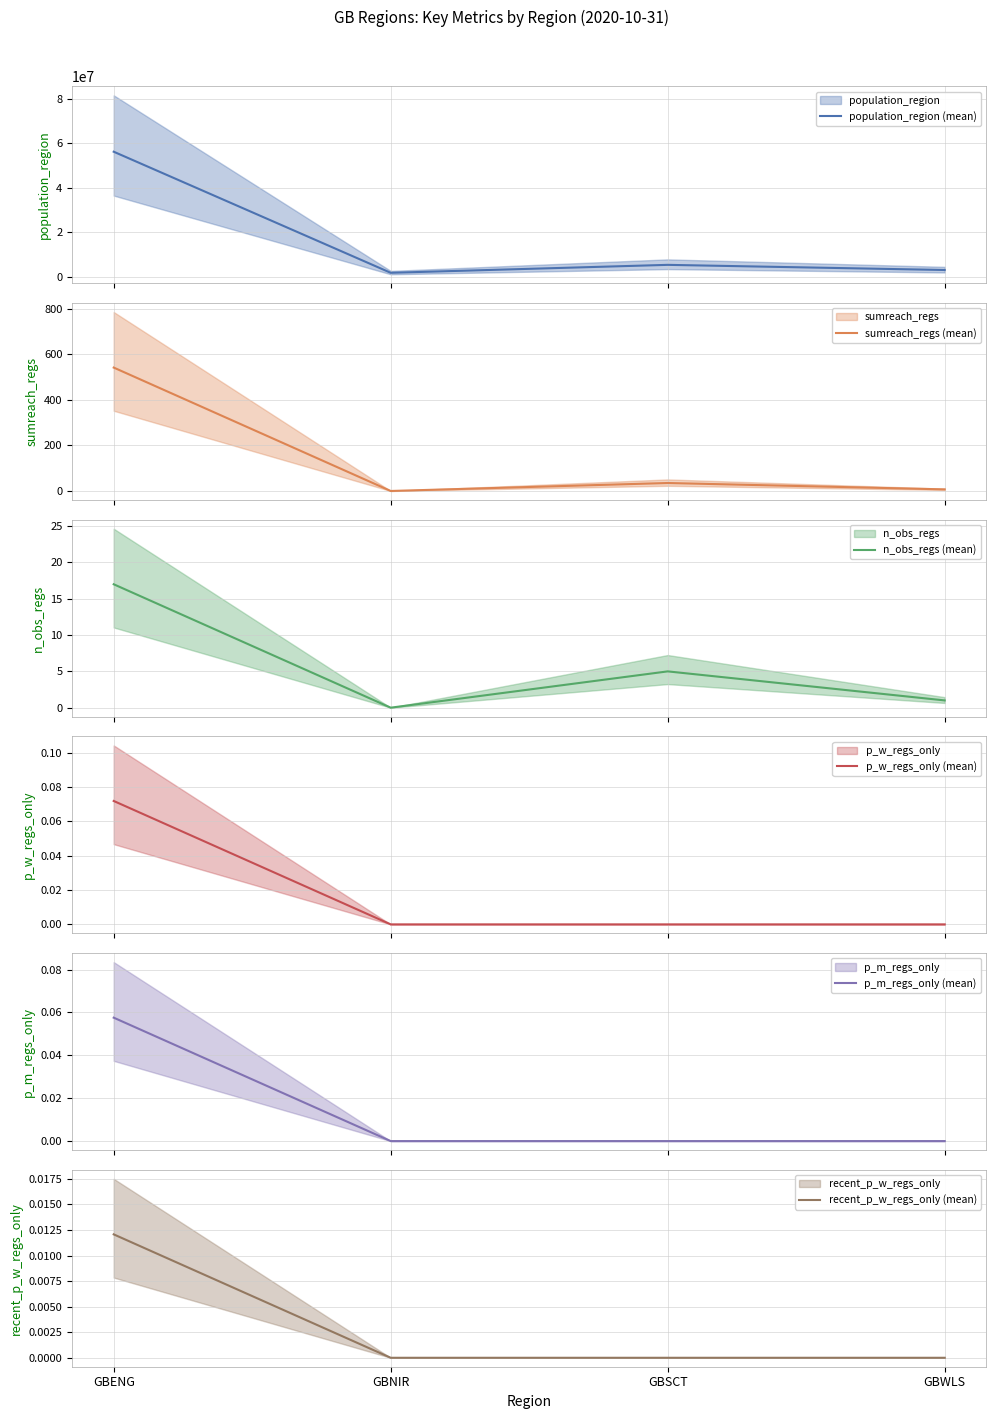

Rank the categories by n_obs_regs (mean) value from highest to lowest.

GBENG, GBSCT, GBWLS, GBNIR